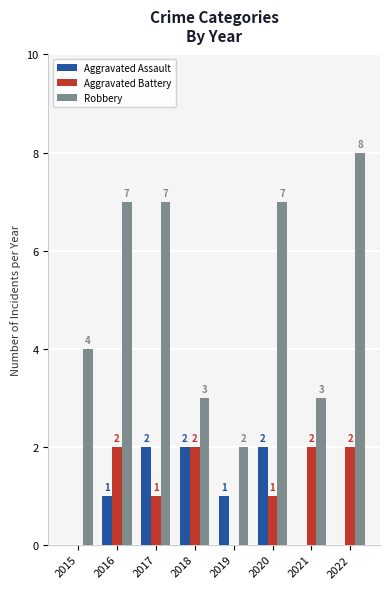

What are all the series names shown in the legend?

Aggravated Assault, Aggravated Battery, Robbery